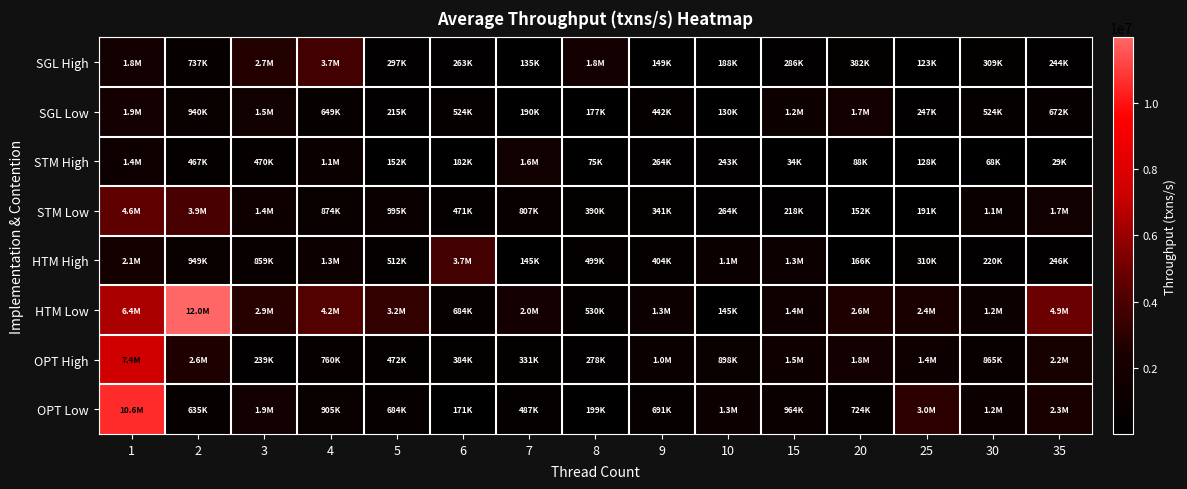

Between 30 and 5, which is larger?

30